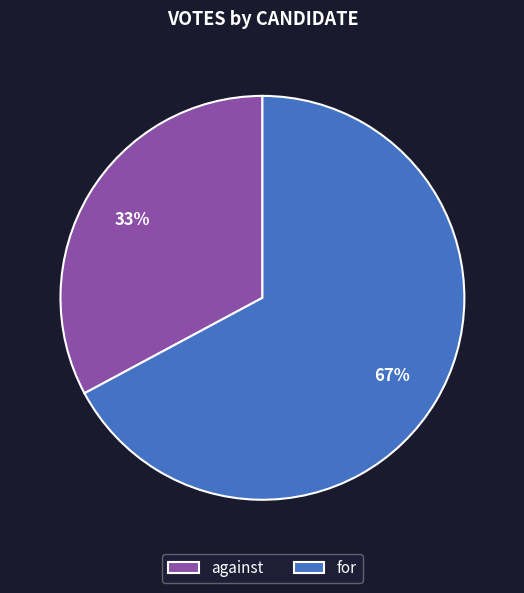

The for slice represents 67% of the pie. True or false?

True